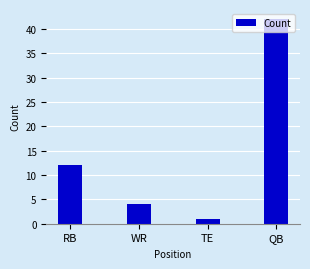

Reading left to right, extract all data points from this chart.

RB=12	WR=4	TE=1	QB=42